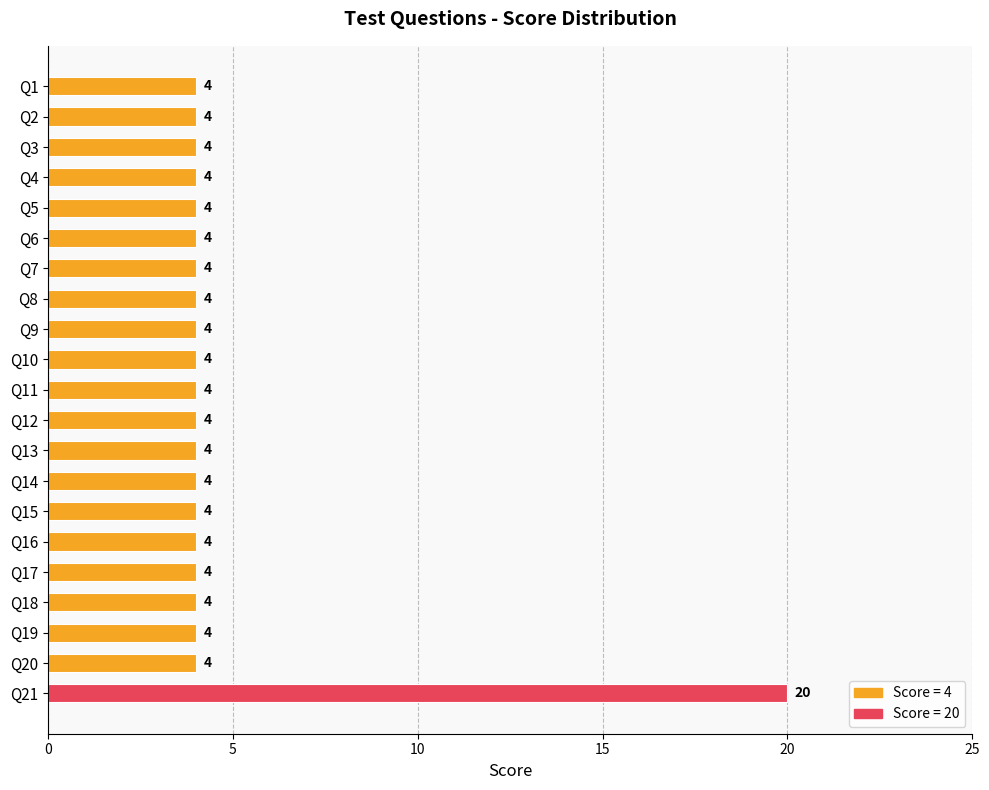

Is it true that the value at Q3 is 4?

True